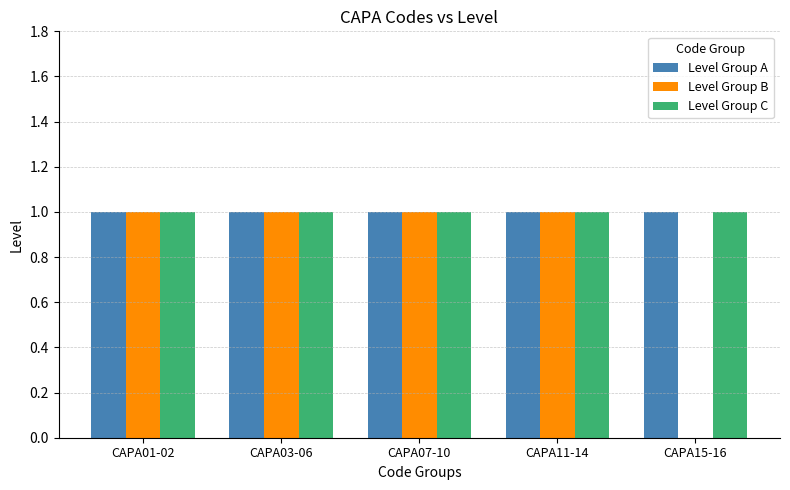

Are the bars grouped side by side (vs. stacked)?

Yes